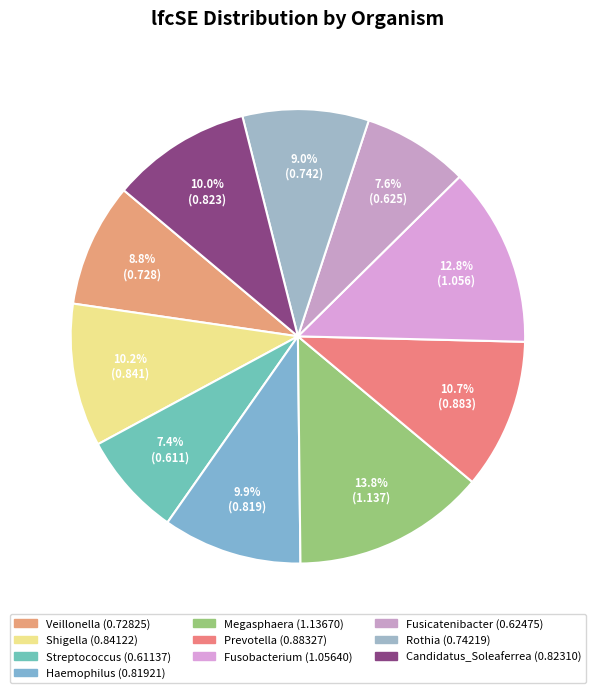

Count the number of slices in the pie.

10